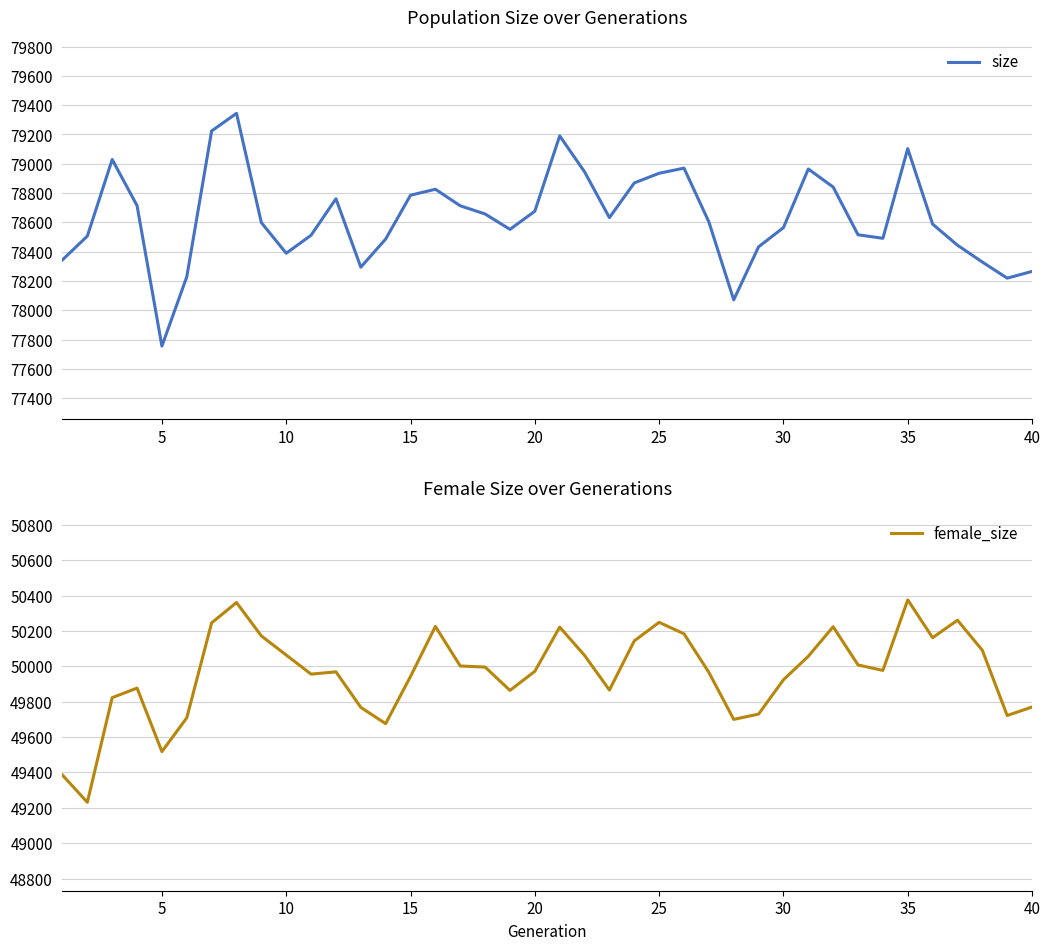

True or false: female_size and size intersect in this chart.

False